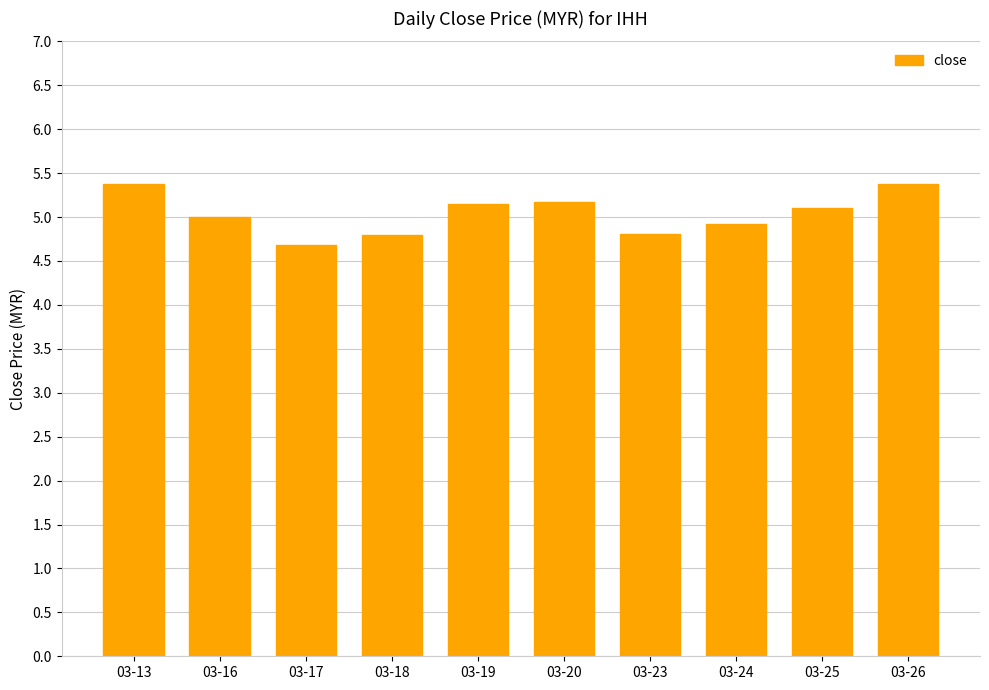

Which has a higher value, 03-13 or 03-19?

03-13